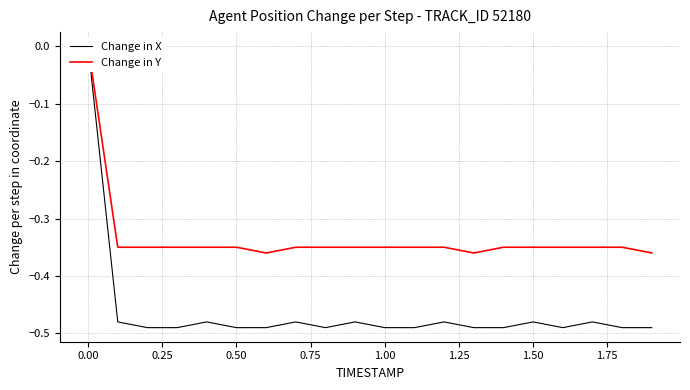

True or false: Change in Y and Change in X intersect in this chart.

False